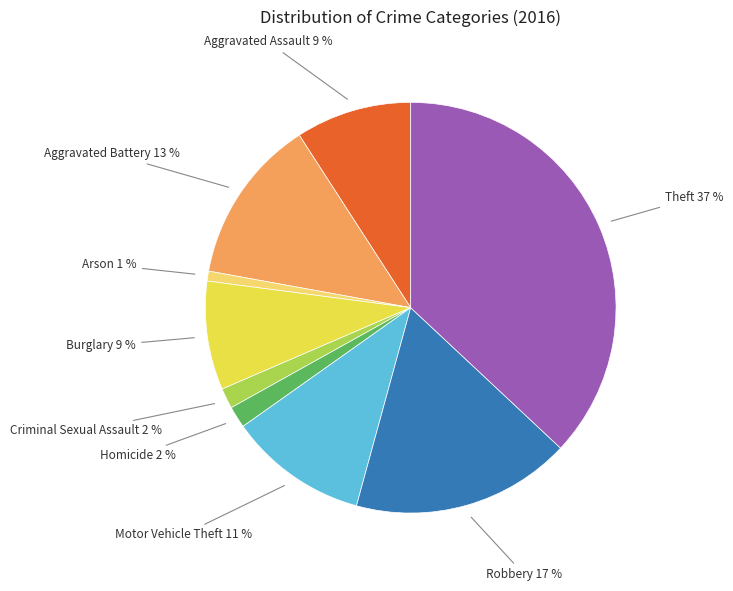

To the nearest percent, what is the average slice percentage?

11%